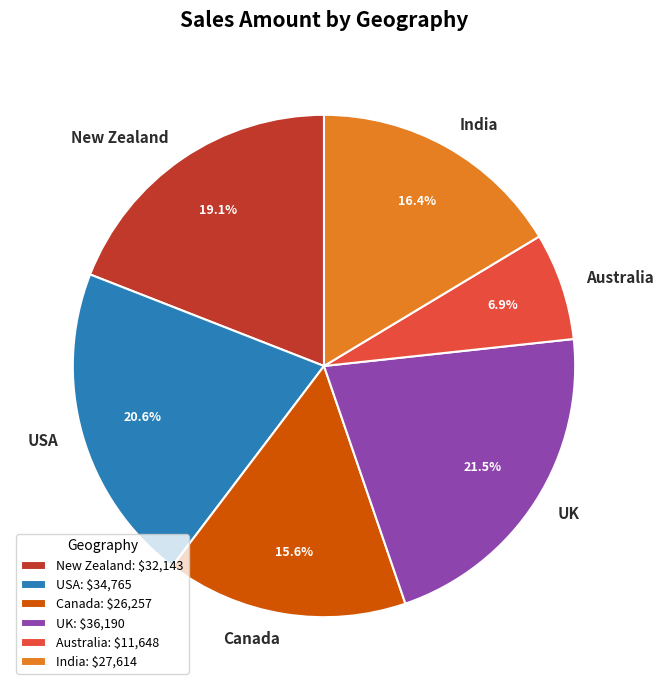

What is the ratio of the value at USA to the value at India?

1.3